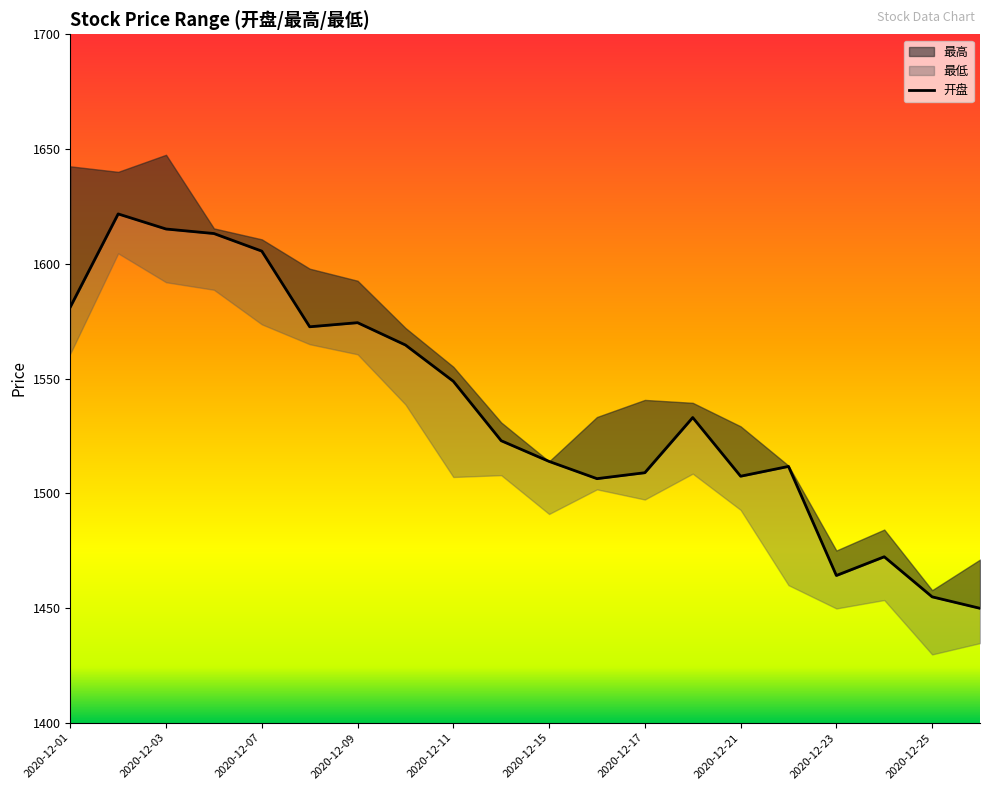

Does the chart display data point markers on the line(s)?

No